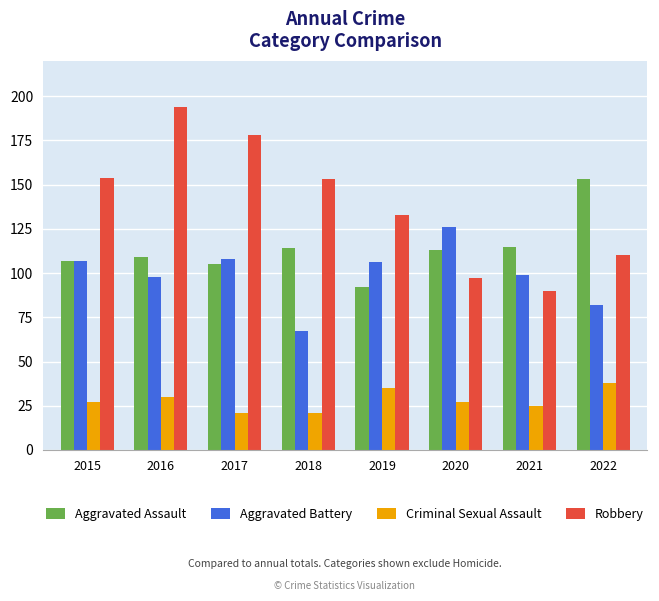

How many data points in Robbery are less than 153?

4